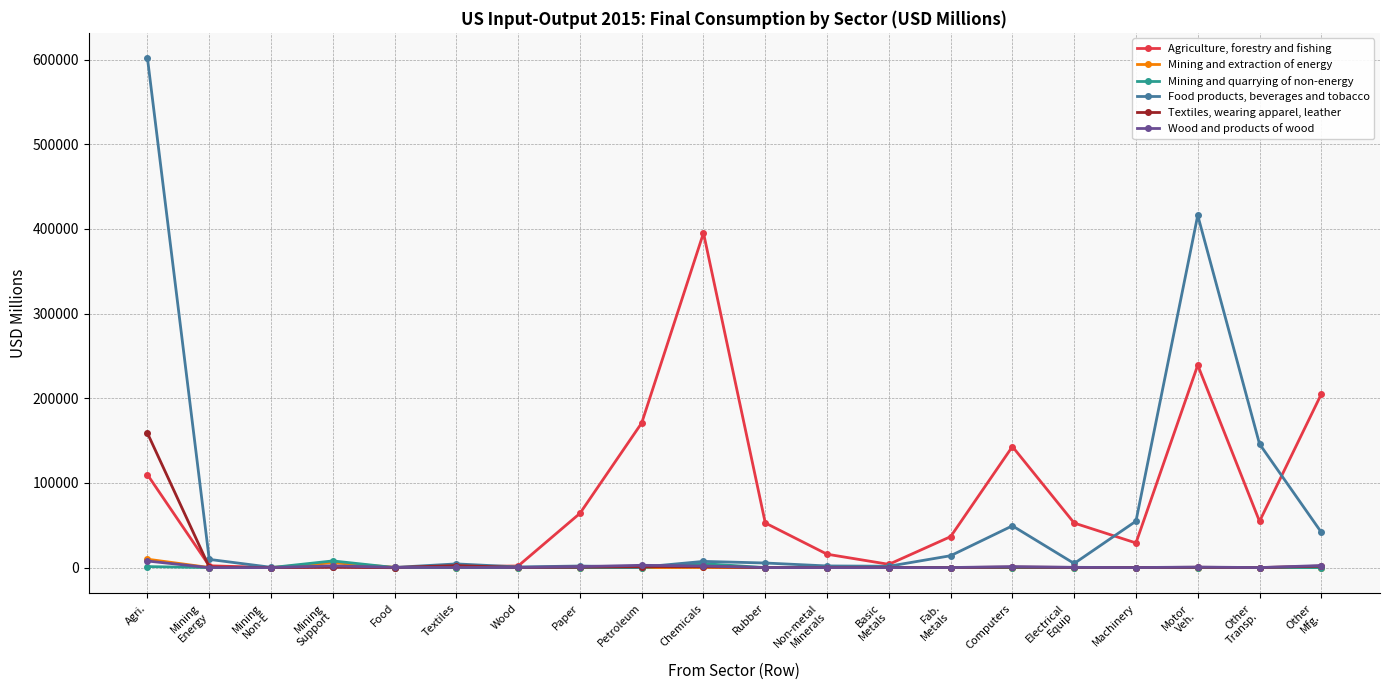

Rank the series at Mining
Support from lowest to highest value.

Textiles, wearing apparel, leather, Agriculture, forestry and fishing, Food products, beverages and tobacco, Wood and products of wood, Mining and extraction of energy, Mining and quarrying of non-energy